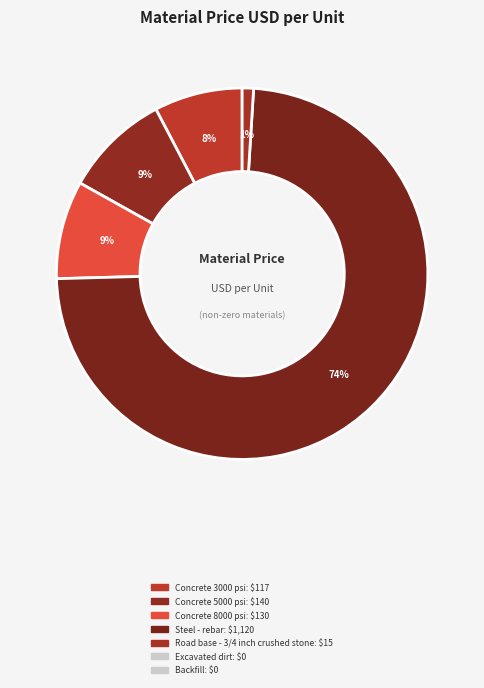

How many segments does this pie chart have?

5